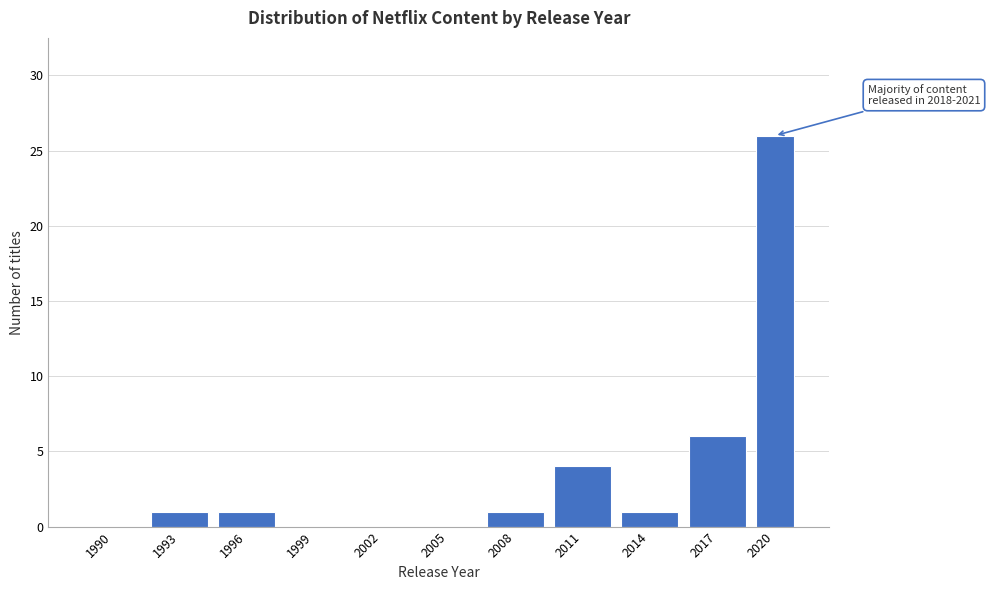

Reading left to right, extract all data points from this chart.

1990=0	1993=1	1996=1	1999=0	2002=0	2005=0	2008=1	2011=4	2014=1	2017=6	2020=26